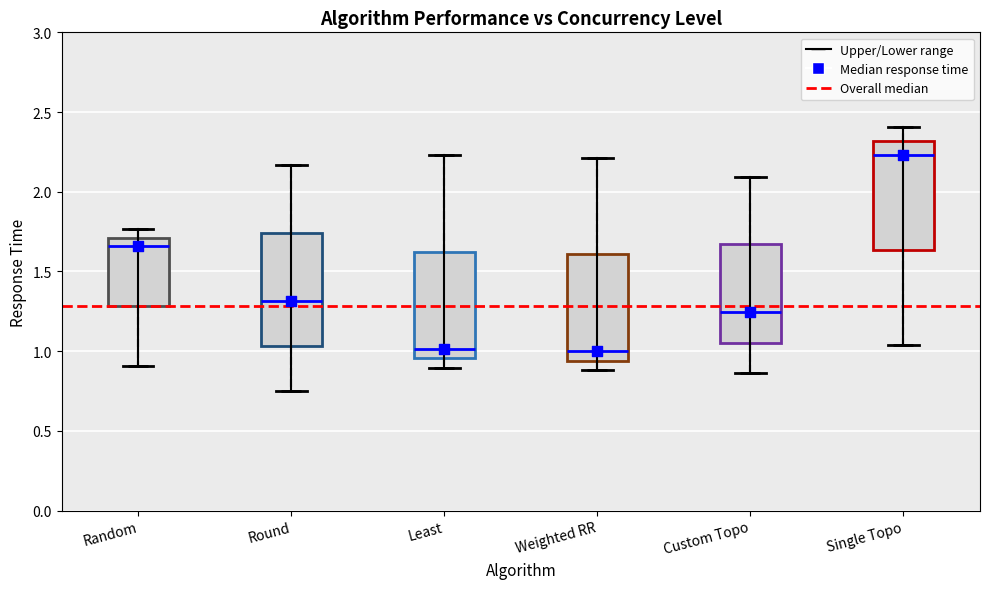

Reading left to right, read every box against the y-axis: the position of its median line, the range the box covers, and the ends of its whiskers. The values are not printed on the chart, so give them approximately, as read against the axis.

Random: median 1.65, box 1.30 to 1.70, whiskers 0.90 to 1.75
Round: median 1.30, box 1.05 to 1.75, whiskers 0.75 to 2.15
Least: median 1.00, box 0.95 to 1.60, whiskers 0.90 to 2.25
Weighted RR: median 1.00, box 0.95 to 1.60, whiskers 0.90 to 2.20
Custom Topo: median 1.25, box 1.05 to 1.65, whiskers 0.85 to 2.10
Single Topo: median 2.25, box 1.65 to 2.30, whiskers 1.05 to 2.40